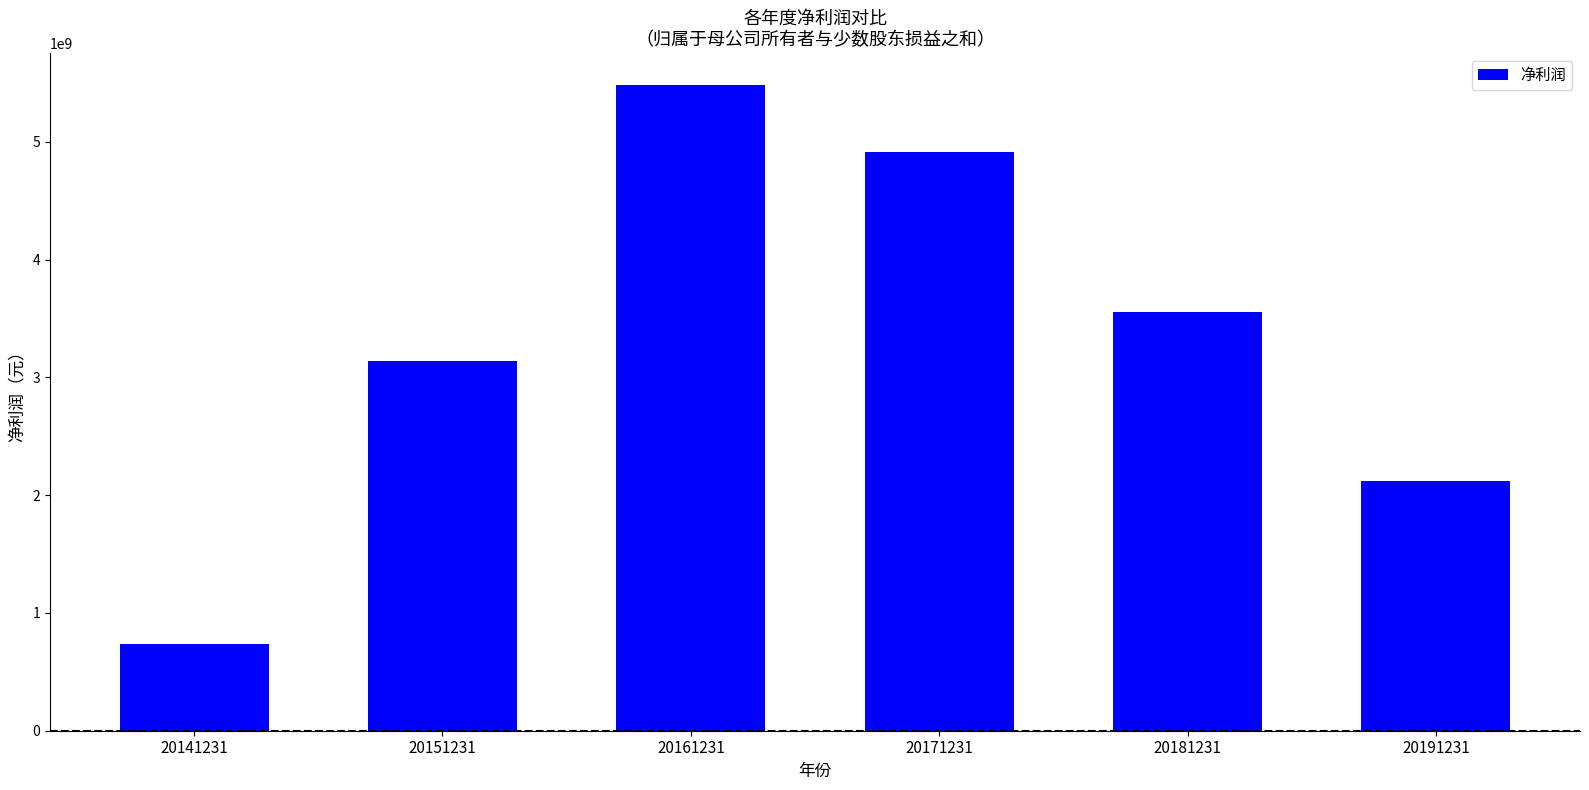

At which category does the chart reach its minimum across all series?

20141231